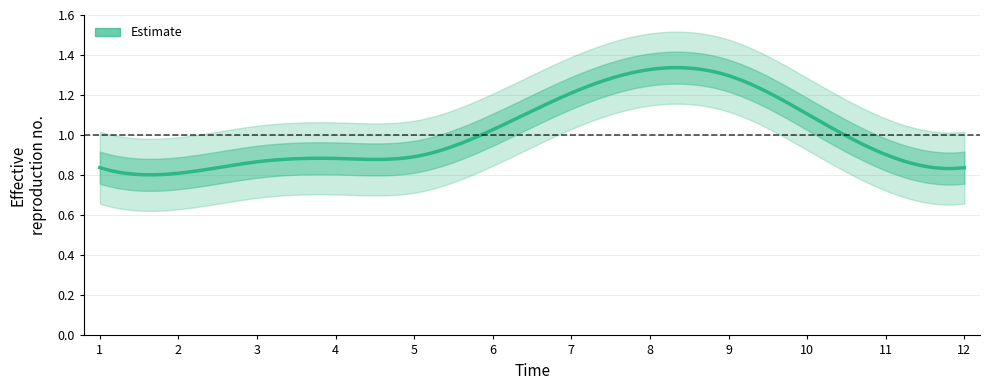

What is the sum of all values?

12.0